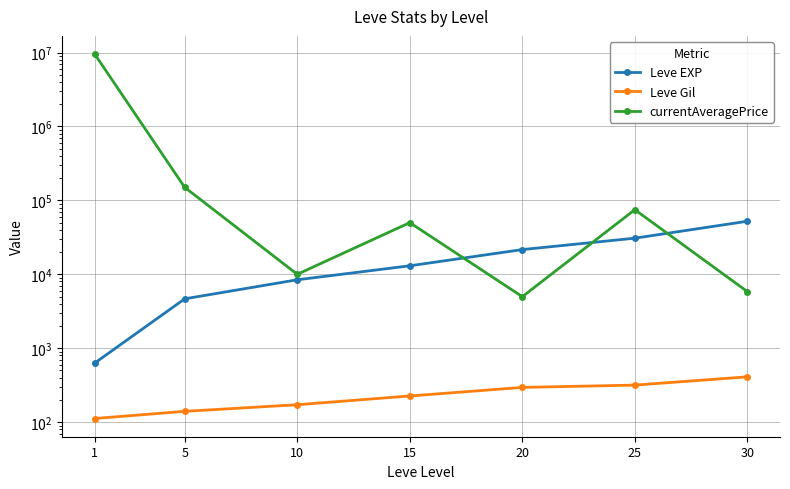

What is the difference between the maximum and minimum values in the currentAveragePrice series?

9523787.0